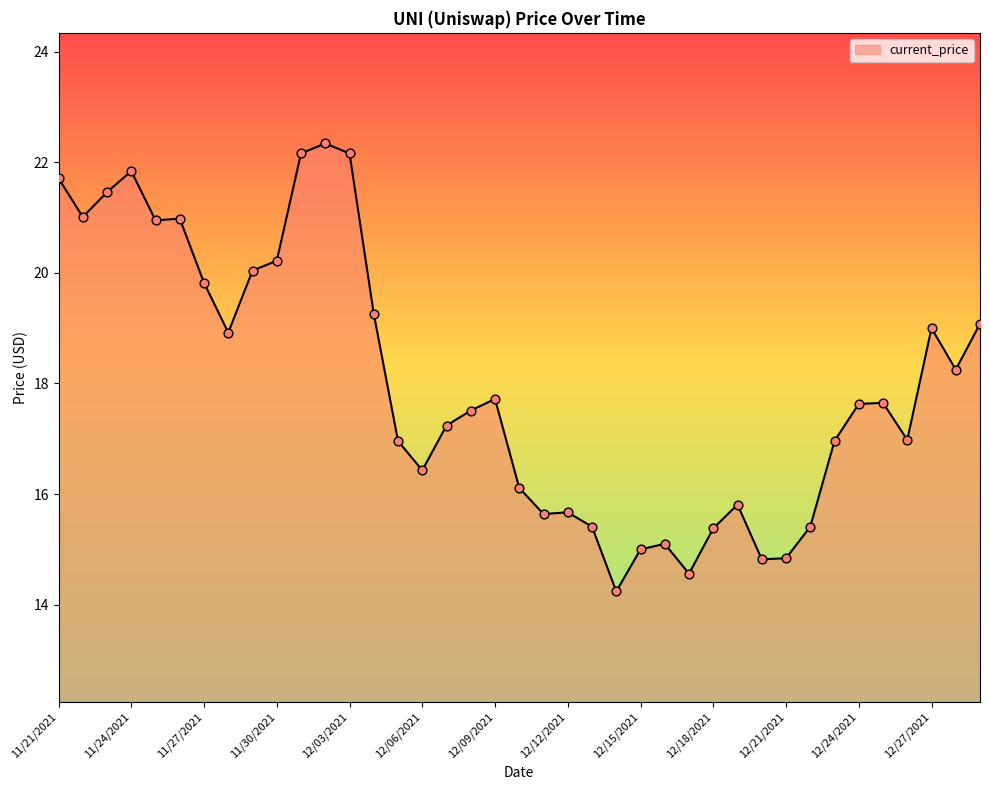

What is the smallest value displayed?

14.2